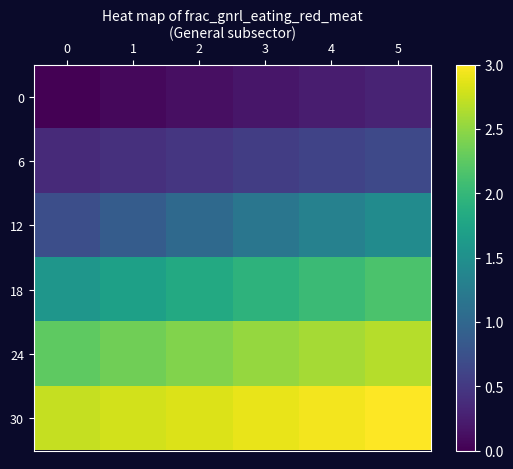

Count the number of categories in the chart.

6